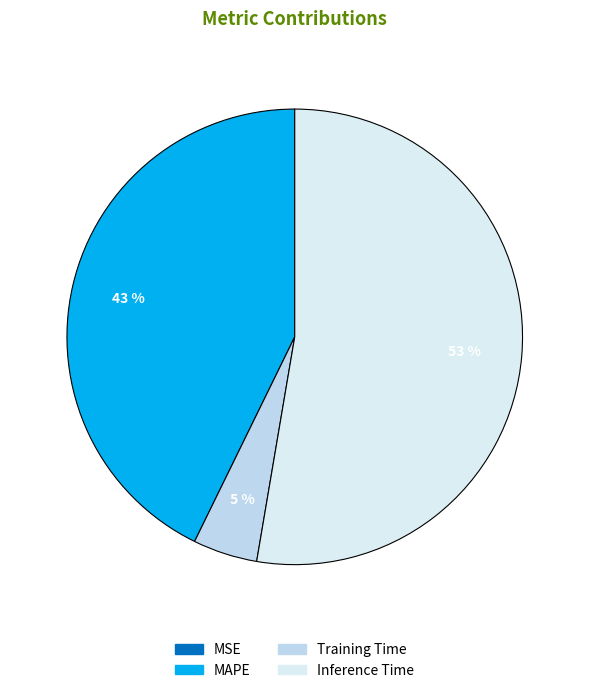

Count the number of slices in the pie.

4